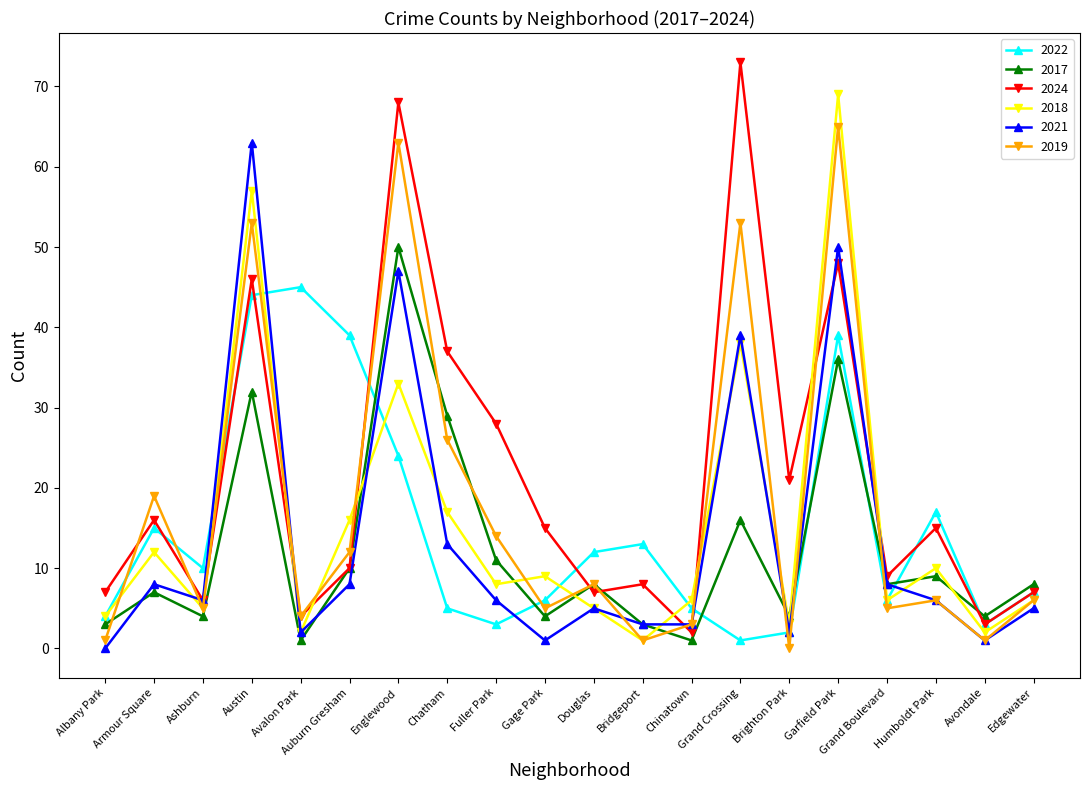

How many data points in 2022 are less than 10?

10